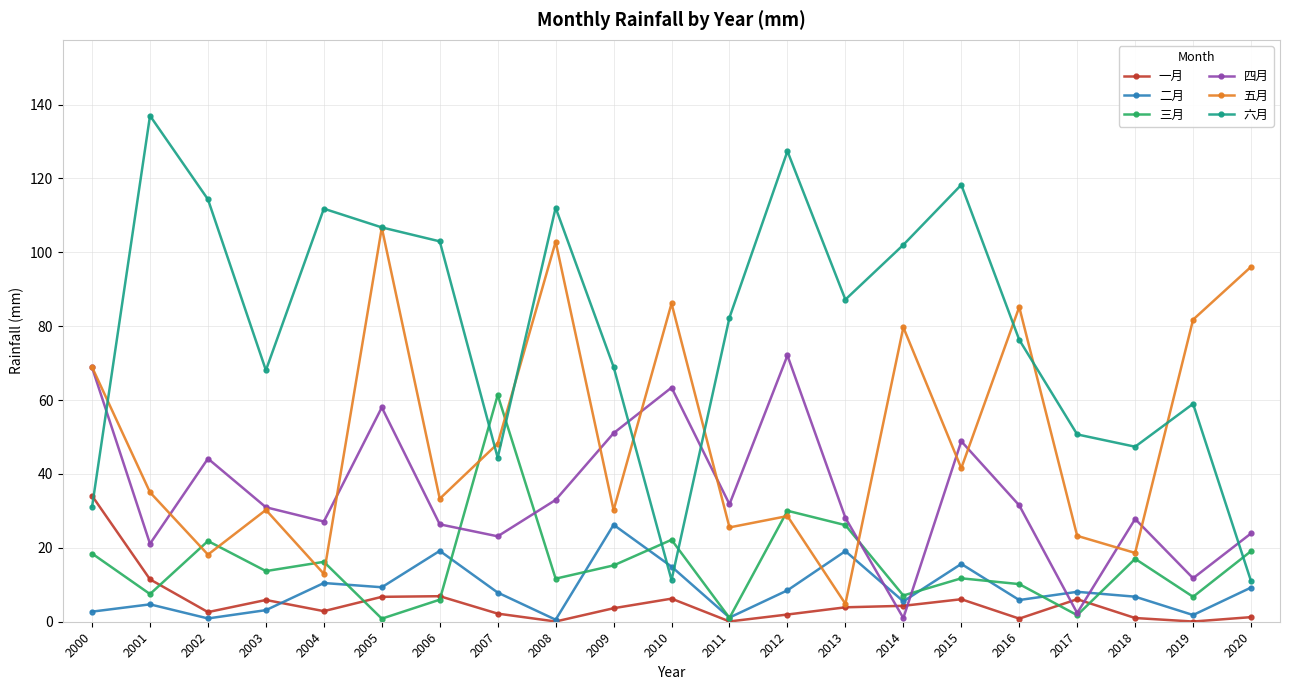

How many data points in 四月 are above 30?

11